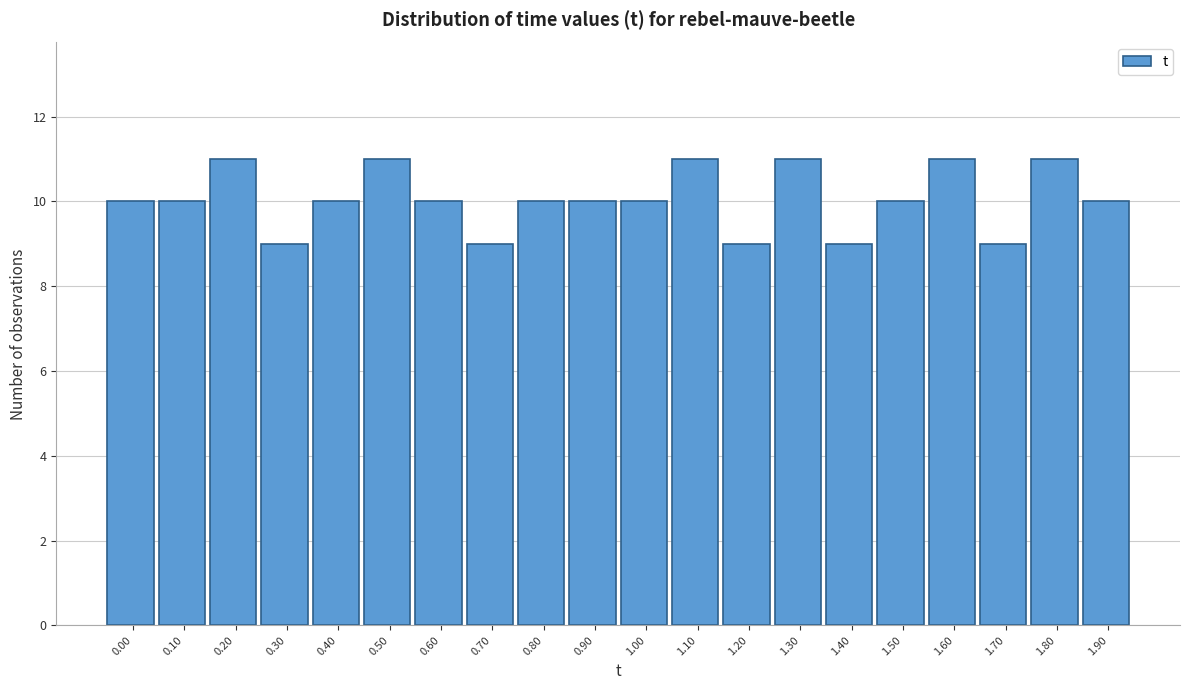

Reading left to right, what are all the values shown in this chart?

10	10	11	9	10	11	10	9	10	10	10	11	9	11	9	10	11	9	11	10